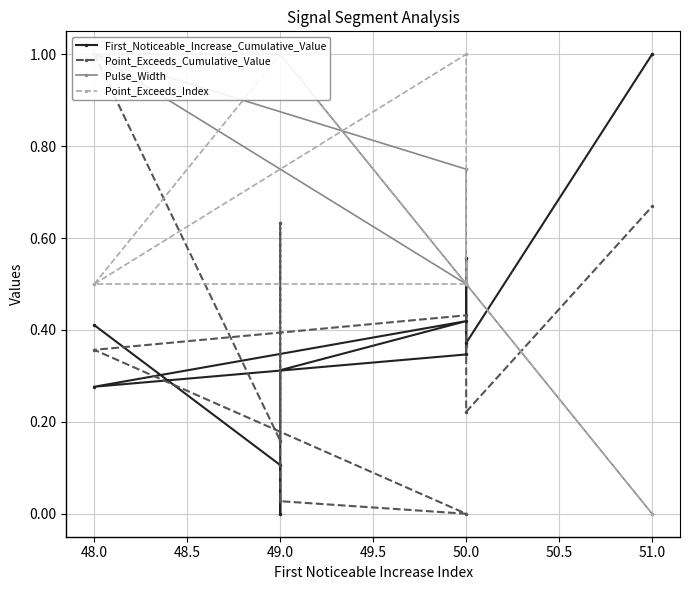

How many times do Point_Exceeds_Cumulative_Value and Pulse_Width cross each other?

1